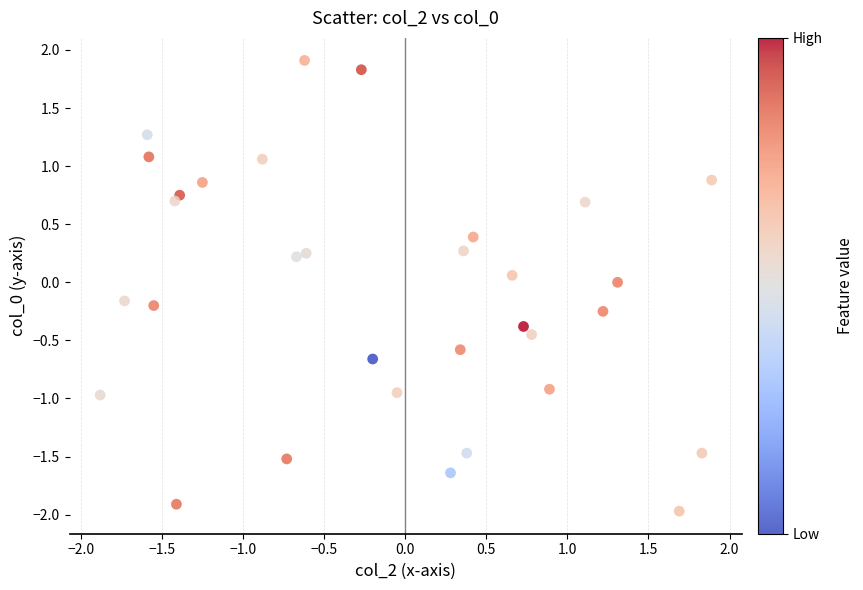

What is the range of X values (max minus min)?

3.8